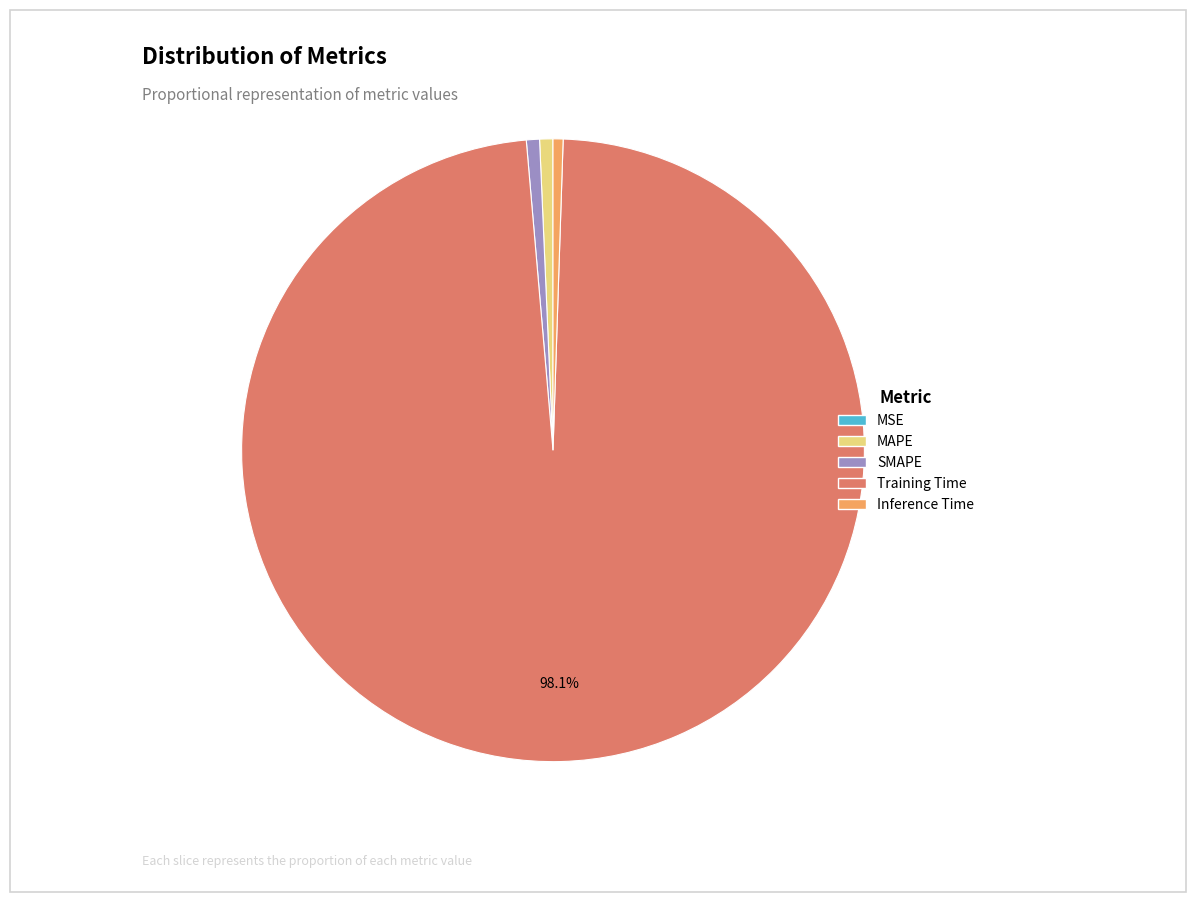

What is the largest slice in the pie chart?

Training Time